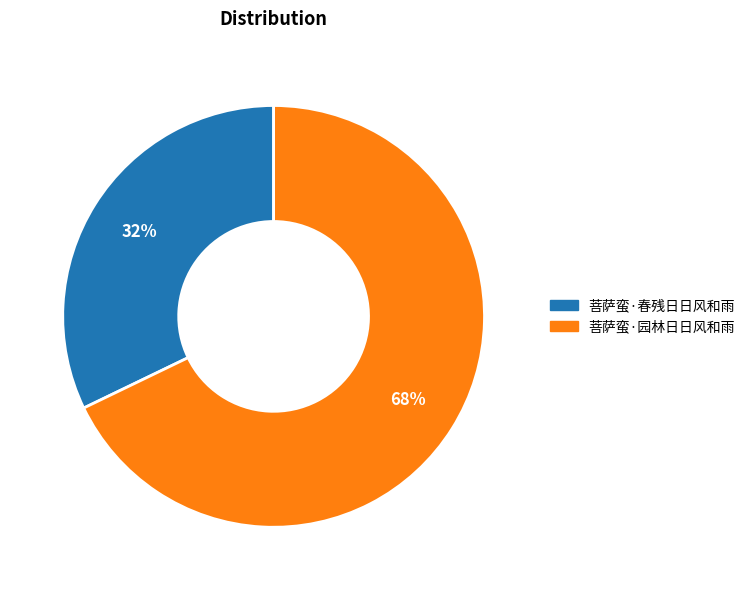

The 菩萨蛮·春残日日风和雨 slice represents 32% of the pie. True or false?

True